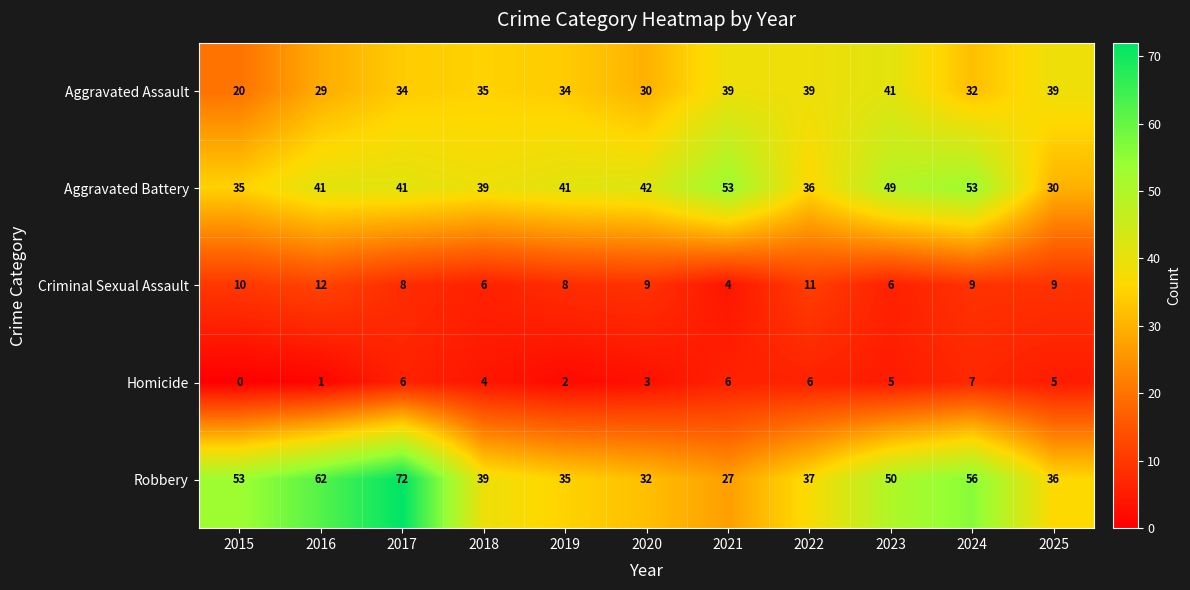

True or false: Aggravated Battery has a value of 34 at 2024.

False